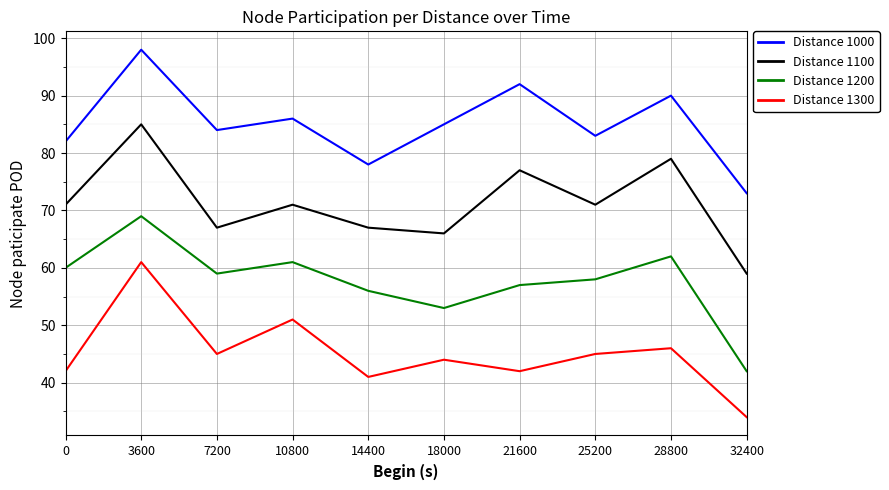

Reading right to left, extract all data points from this chart.

Distance 1000: 73	90	83	92	85	78	86	84	98	82
Distance 1100: 59	79	71	77	66	67	71	67	85	71
Distance 1200: 42	62	58	57	53	56	61	59	69	60
Distance 1300: 34	46	45	42	44	41	51	45	61	42